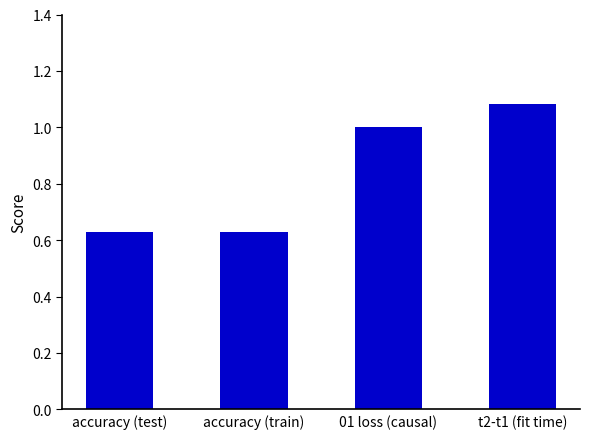

The chart shows a value of 1.8 at 01 loss (causal). True or false?

False